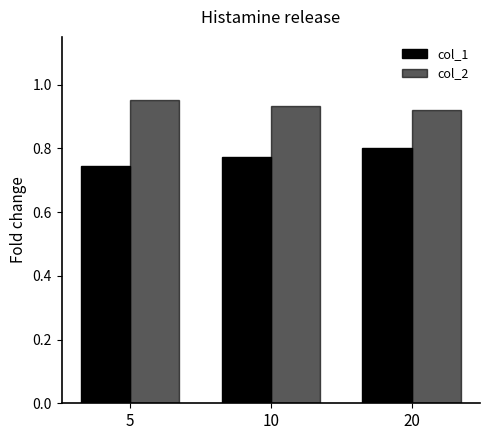

Is the value of col_2 at 5 greater than the value of col_1 at 20?

Yes